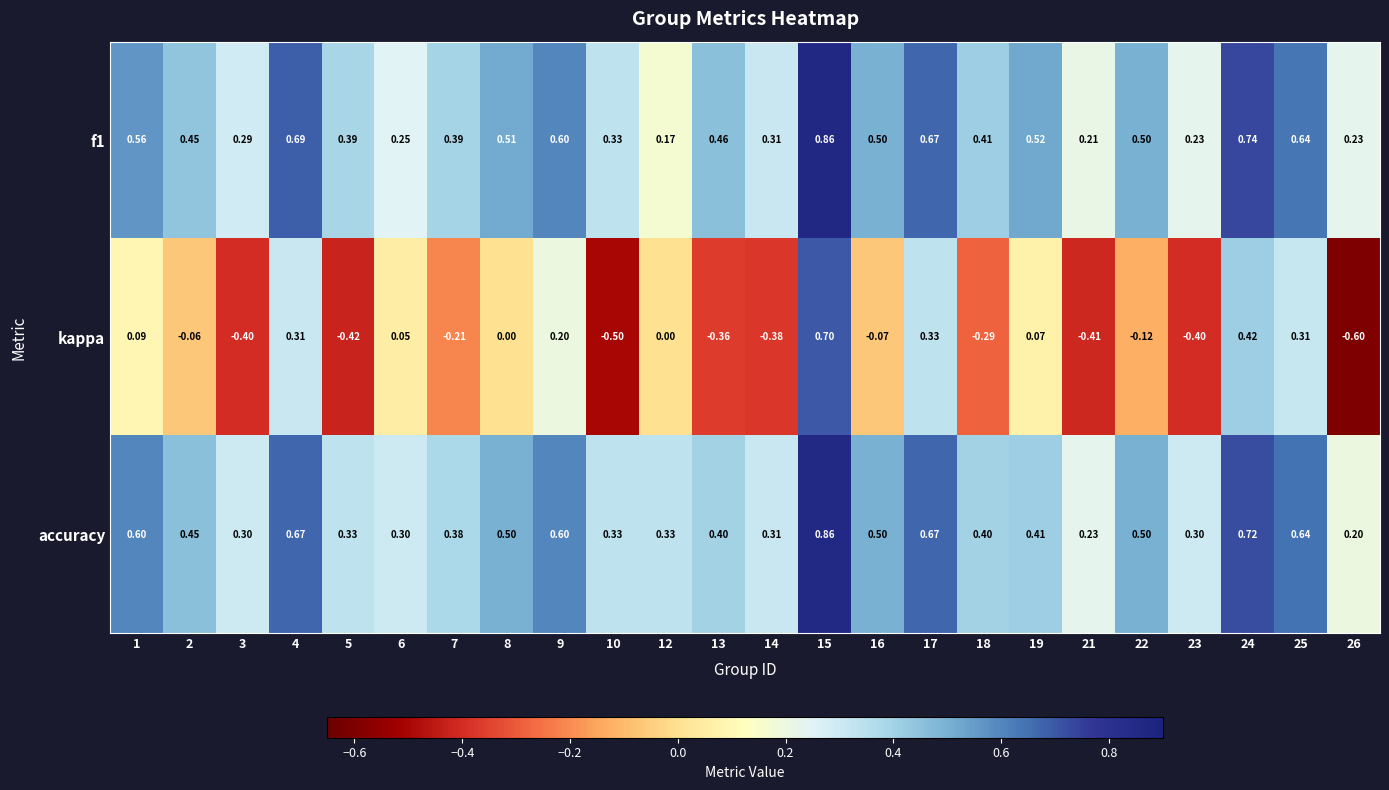

Which series has the widest spread of values?

kappa